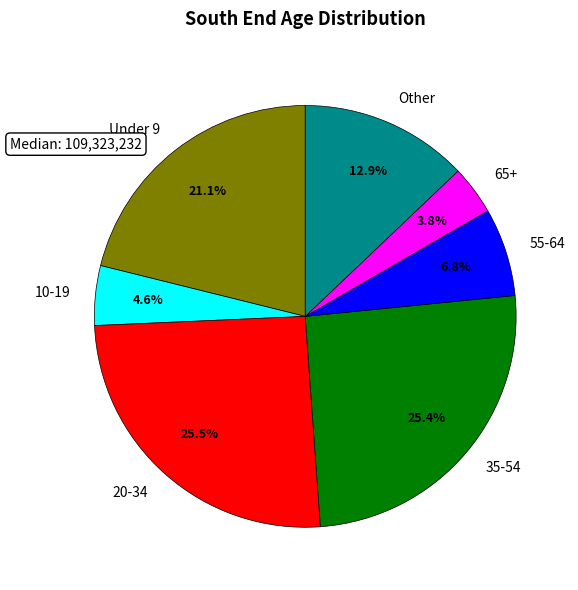

Is there a majority slice in this chart?

No